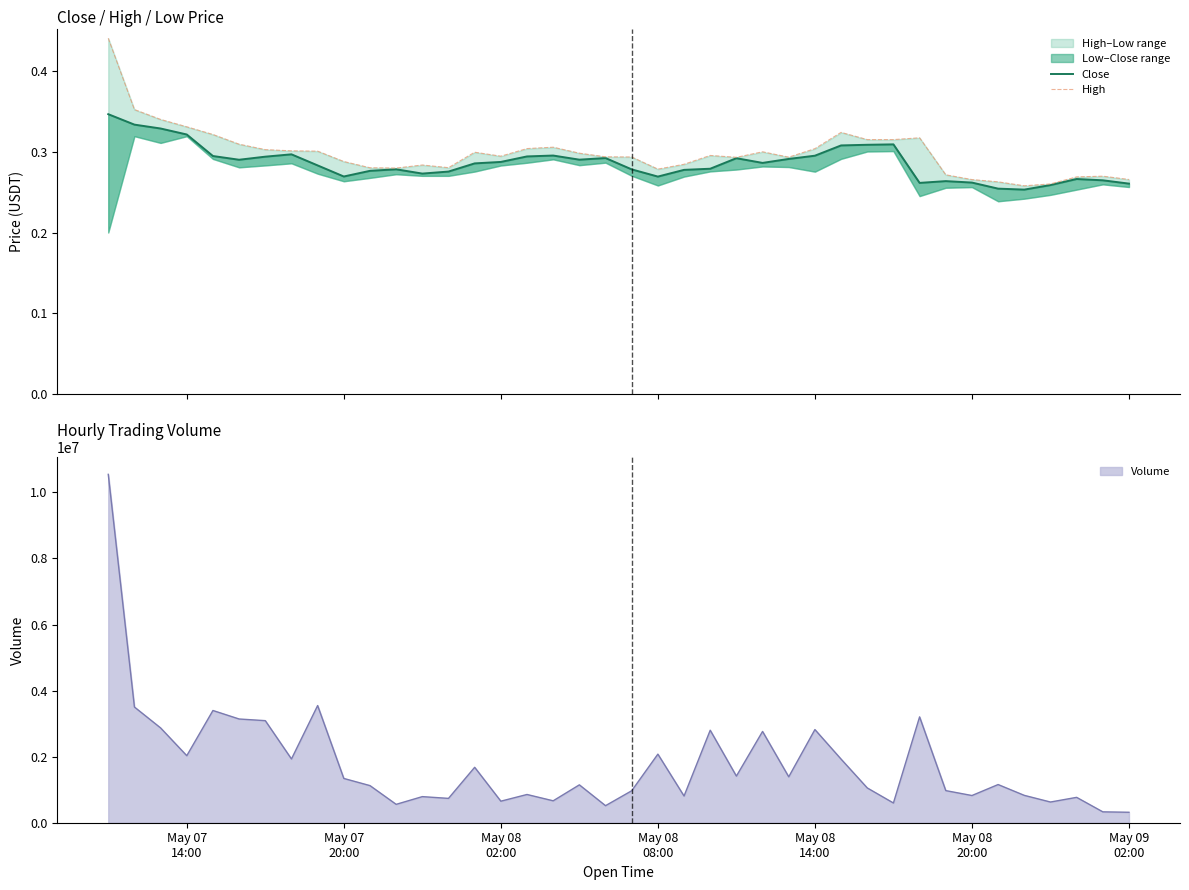

What is the minimum value for Volume?

316599.1